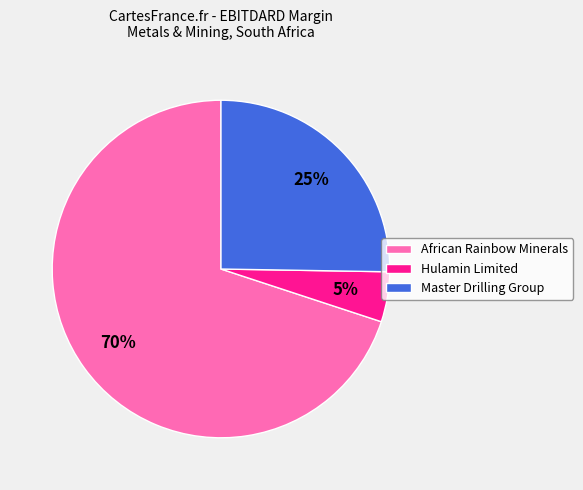

Count the number of slices in the pie.

3